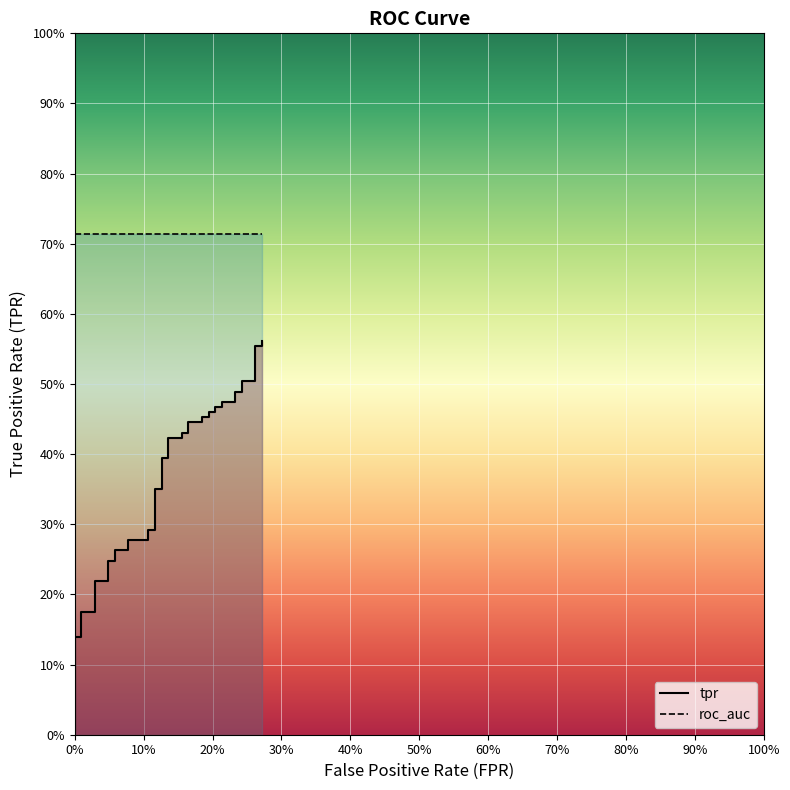

Is this an area chart (filled region under the line)?

No